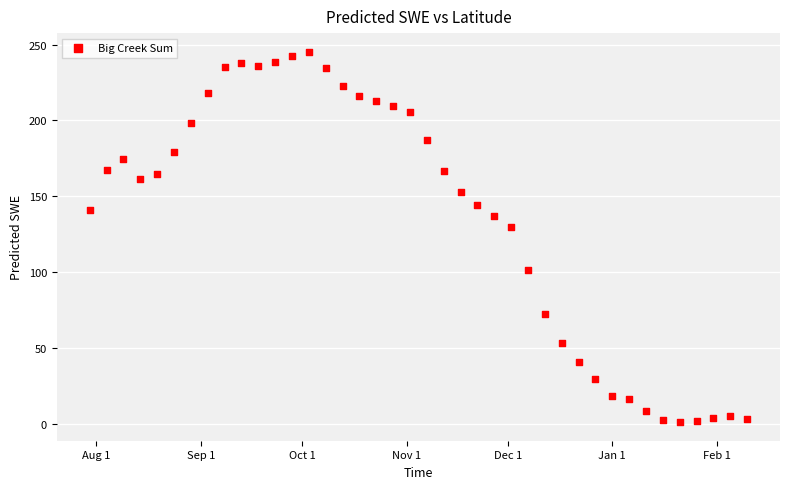

What Y value in the scatter plot is closest to 123?

129.8